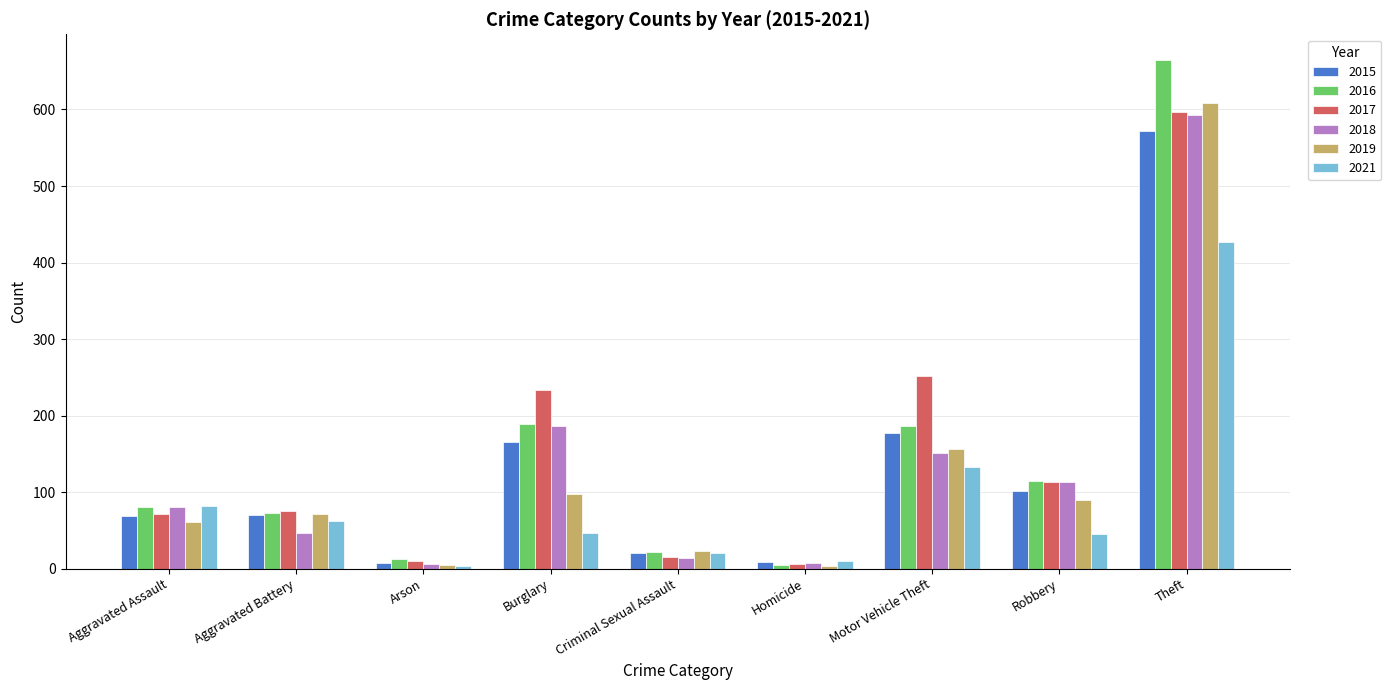

Where is 2019 nearest to the value 306?

Motor Vehicle Theft